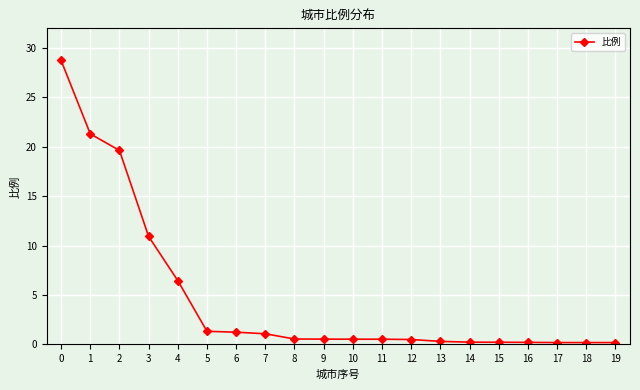

What is the value of the 7th point from the left?

1.2